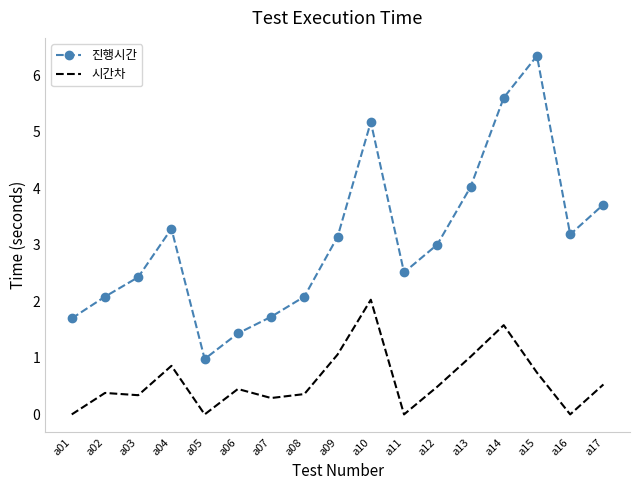

At which label does 진행시간 first exceed 3?

a04